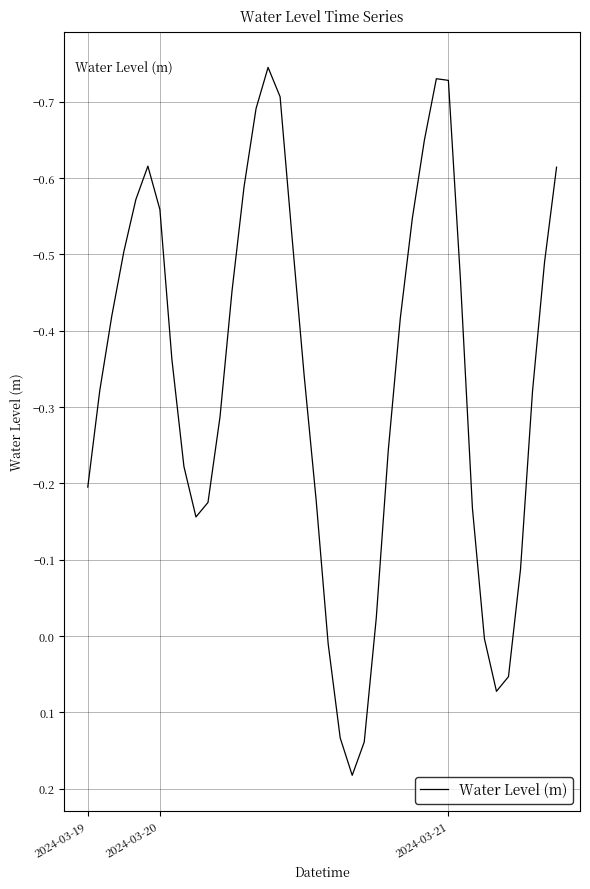

What is the difference between the maximum and minimum values?

0.9